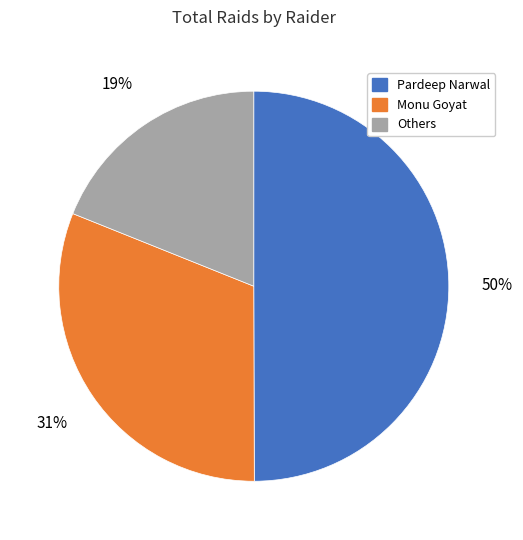

To the nearest percent, what is the difference between the largest and smallest slice percentages?

31%